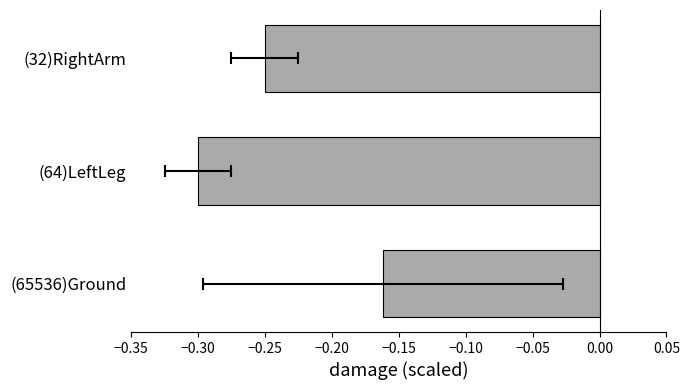

What is the maximum value shown in the chart?

-0.2